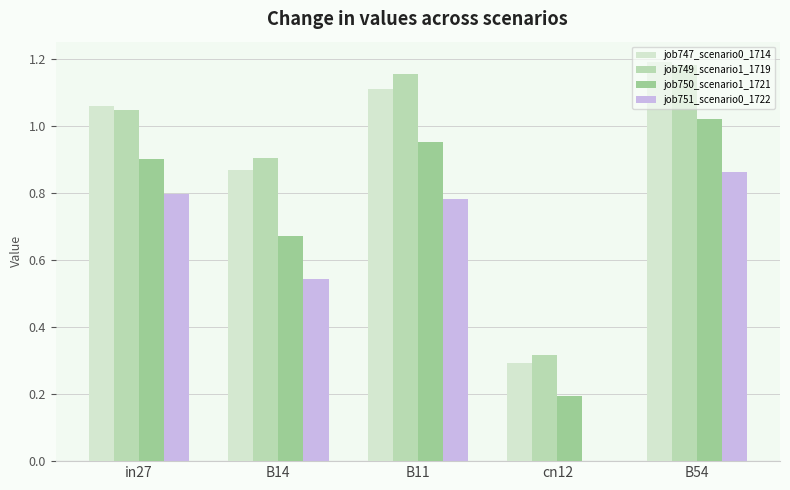

At which category is the sum across all series the highest?

B54